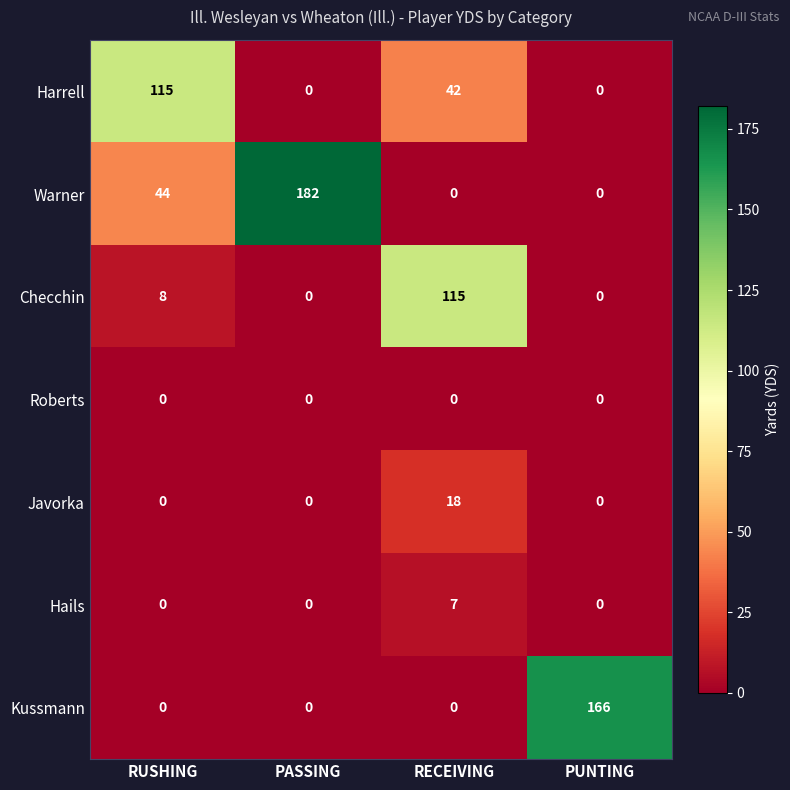

Reading right to left, extract all data points from this chart.

Harrell: PUNTING=0	RECEIVING=42	PASSING=0	RUSHING=115
Warner: PUNTING=0	RECEIVING=0	PASSING=182	RUSHING=44
Checchin: PUNTING=0	RECEIVING=115	PASSING=0	RUSHING=8
Roberts: PUNTING=0	RECEIVING=0	PASSING=0	RUSHING=0
Javorka: PUNTING=0	RECEIVING=18	PASSING=0	RUSHING=0
Hails: PUNTING=0	RECEIVING=7	PASSING=0	RUSHING=0
Kussmann: PUNTING=166	RECEIVING=0	PASSING=0	RUSHING=0